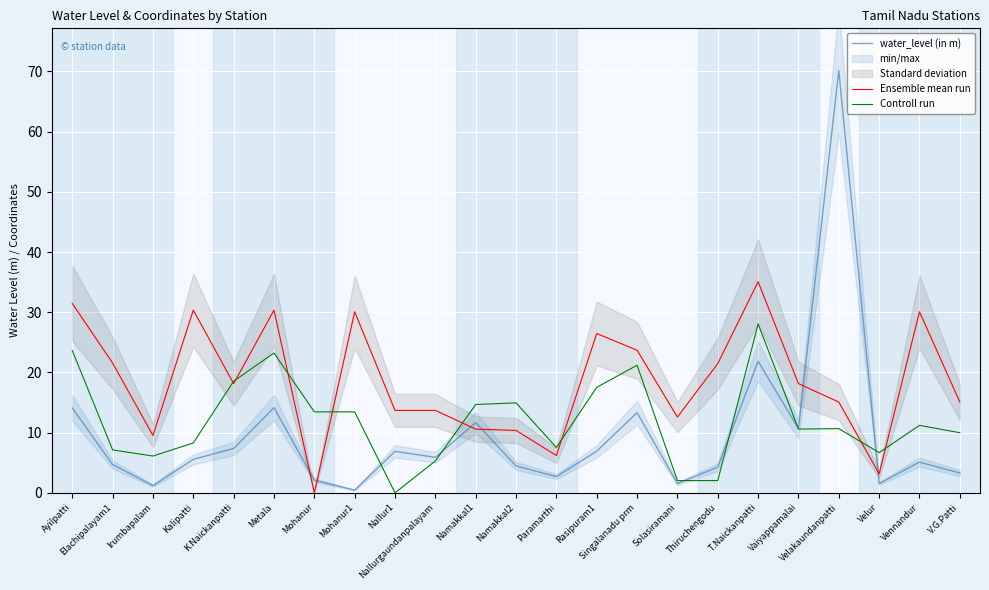

What are all the series names shown in the legend?

water_level (in m), Ensemble mean run, Controll run